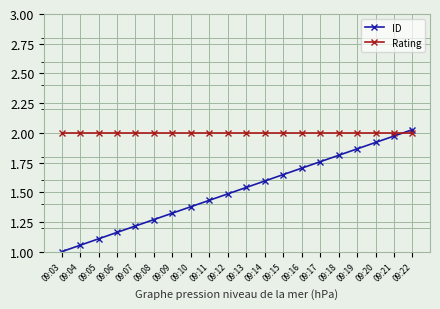

After their last crossing, which series has the higher values: Rating or ID?

ID